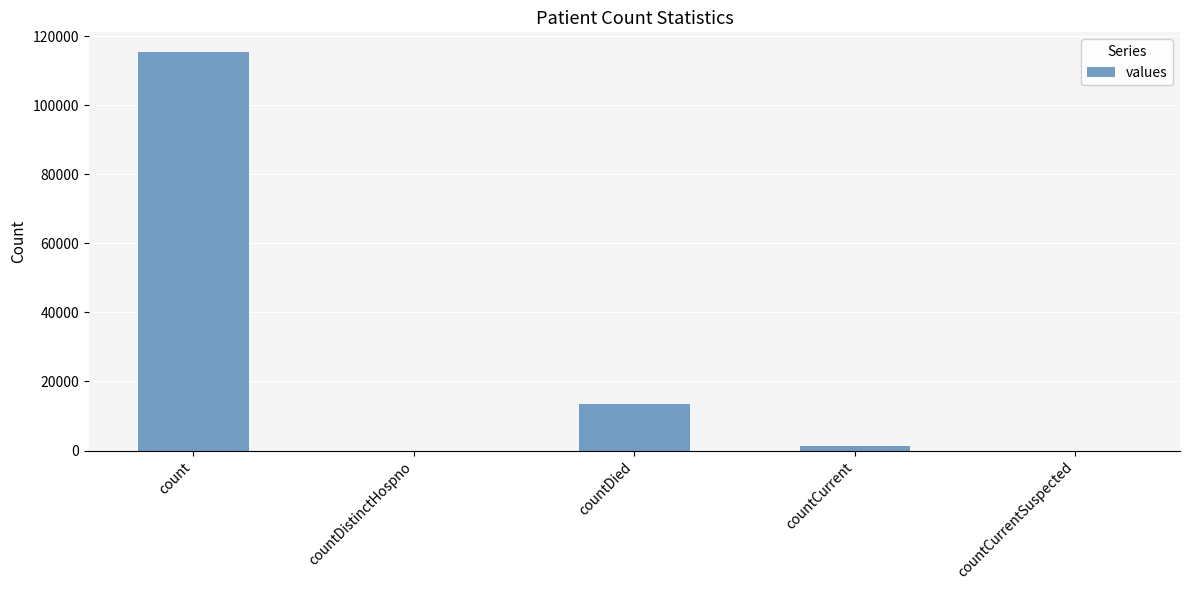

Reading left to right, transcribe all the data shown in this chart.

115379	0	13343	1383	0